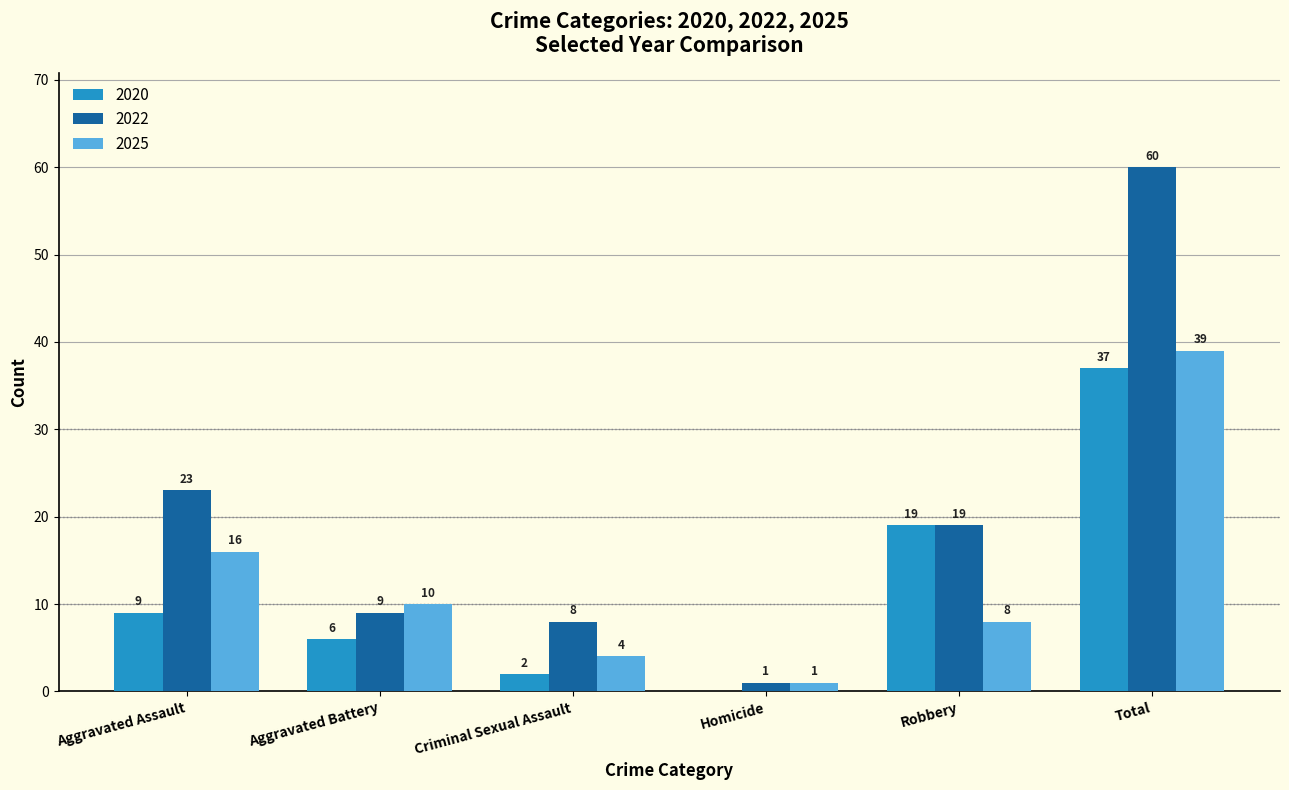

What are all the series names shown in the legend?

2020, 2022, 2025